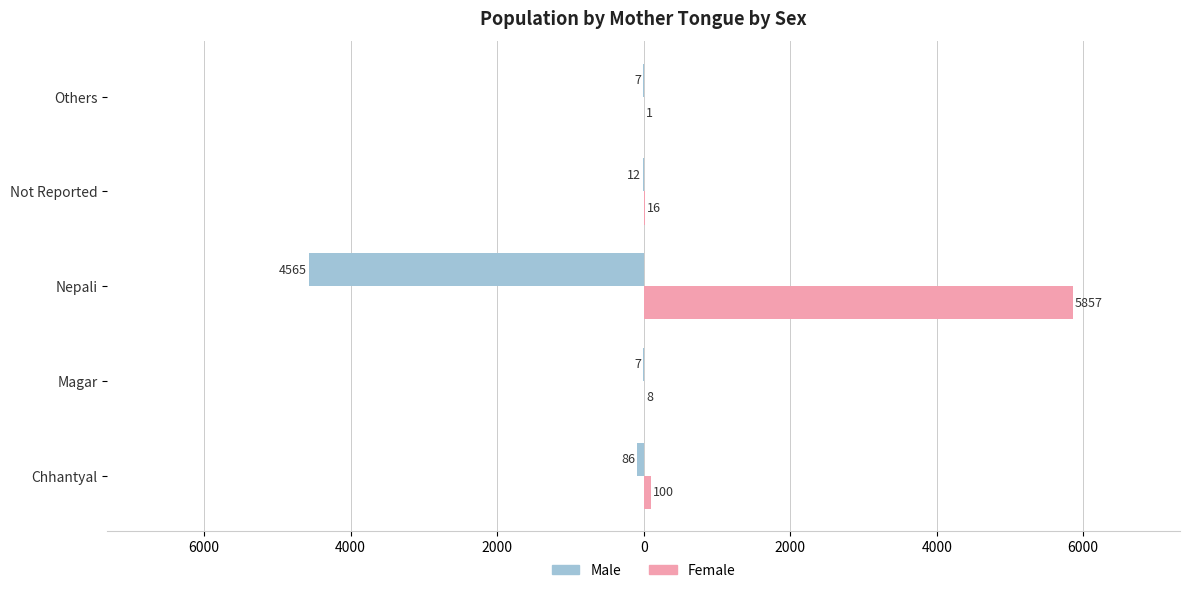

What are all the series names shown in the legend?

Male, Female